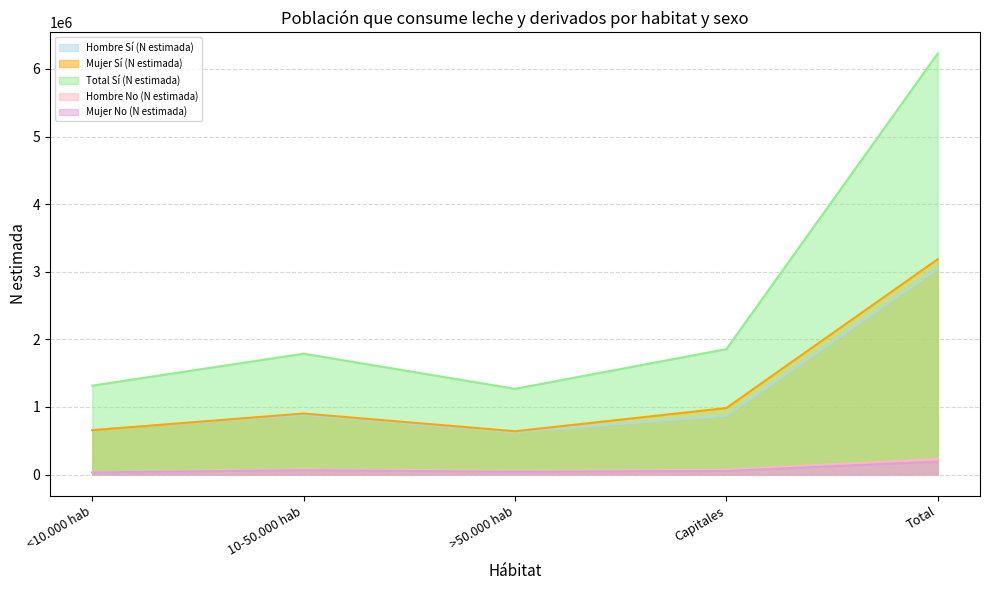

What is the label of the 4th point from the right?

10-50.000 hab